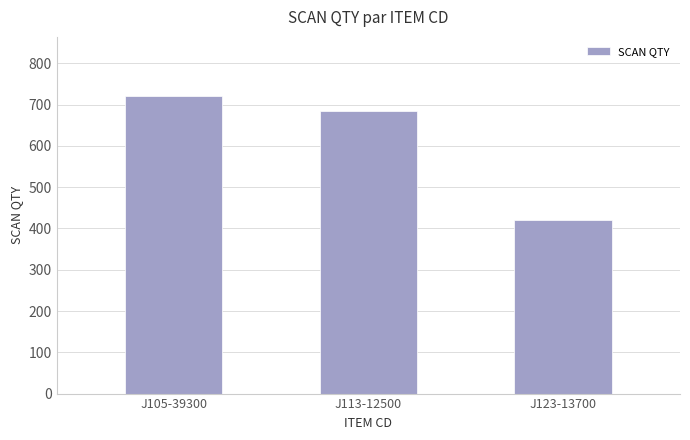

What is the difference between the values at J105-39300 and J123-13700?

300